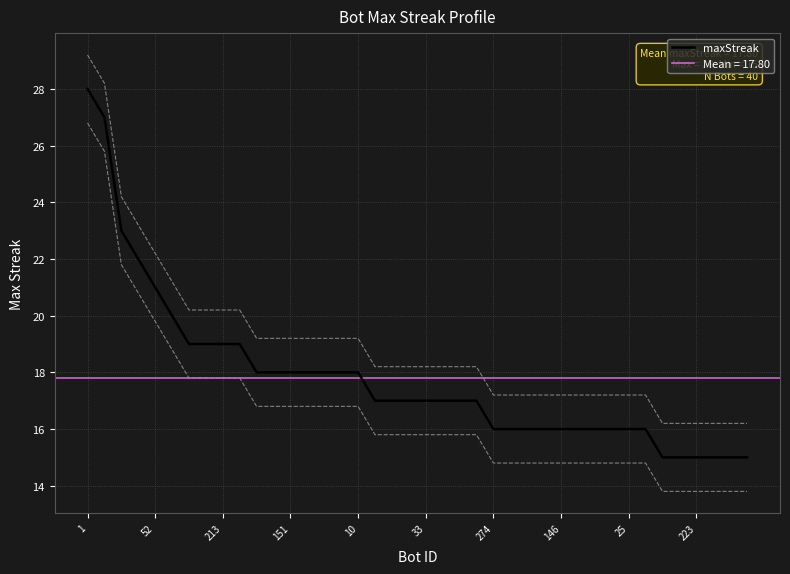

Count the number of values greater than 17.

17